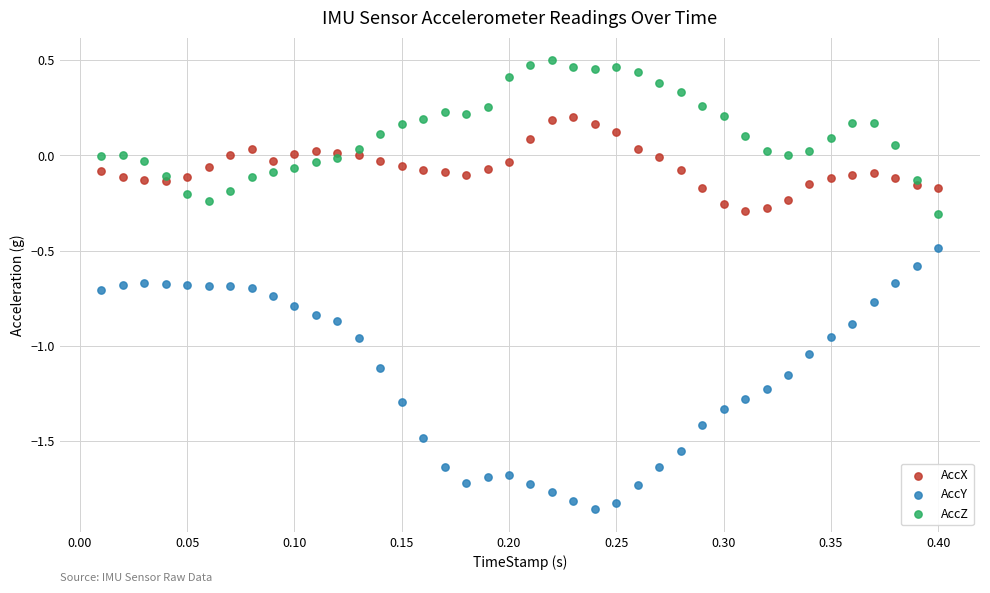

Which series has the widest spread of Y values?

AccY